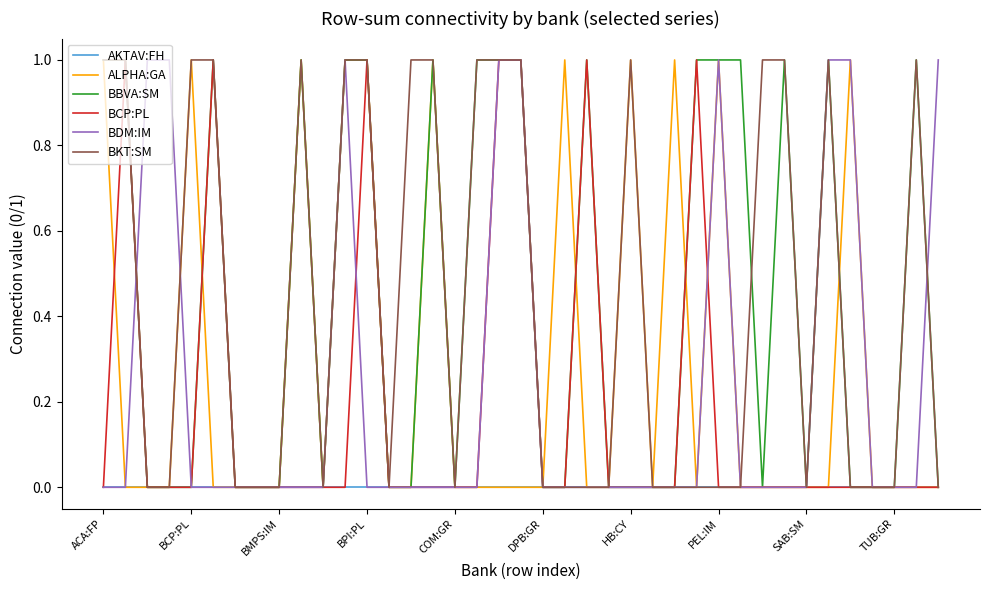

True or false: AKTAV:FH and BBVA:SM intersect in this chart.

False